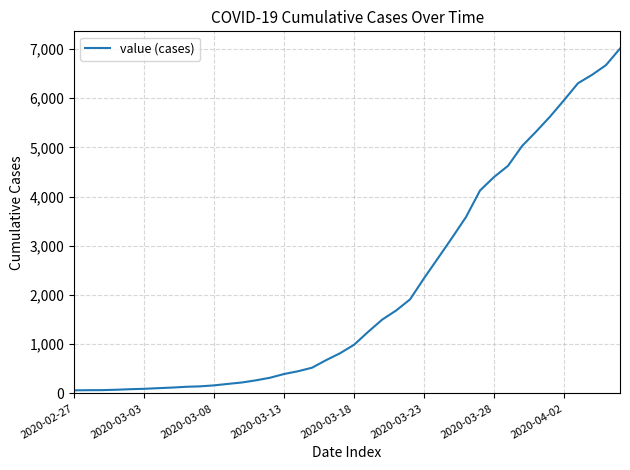

What is the sum of all values?

85682